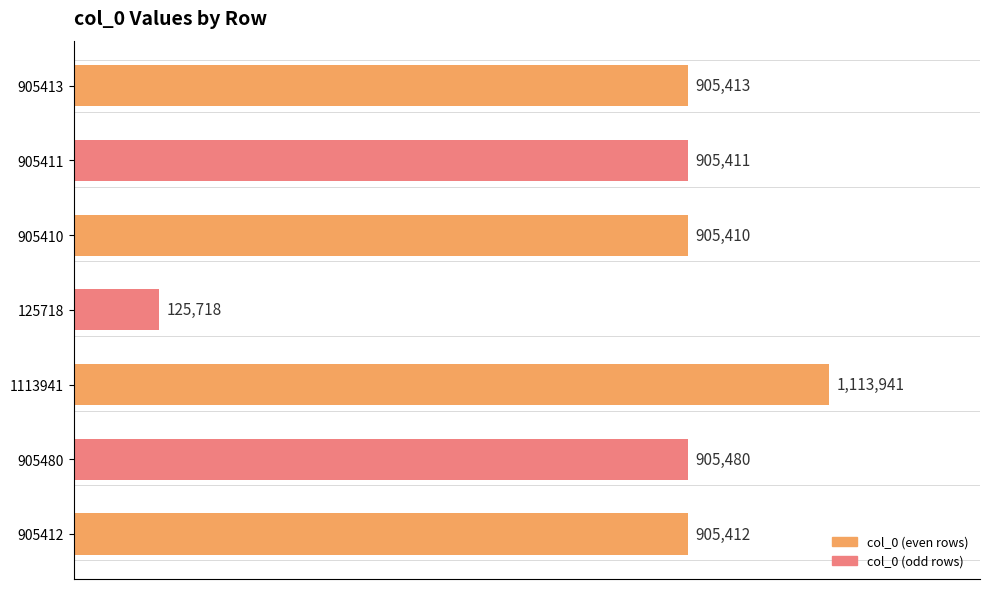

Are the bars horizontal?

Yes